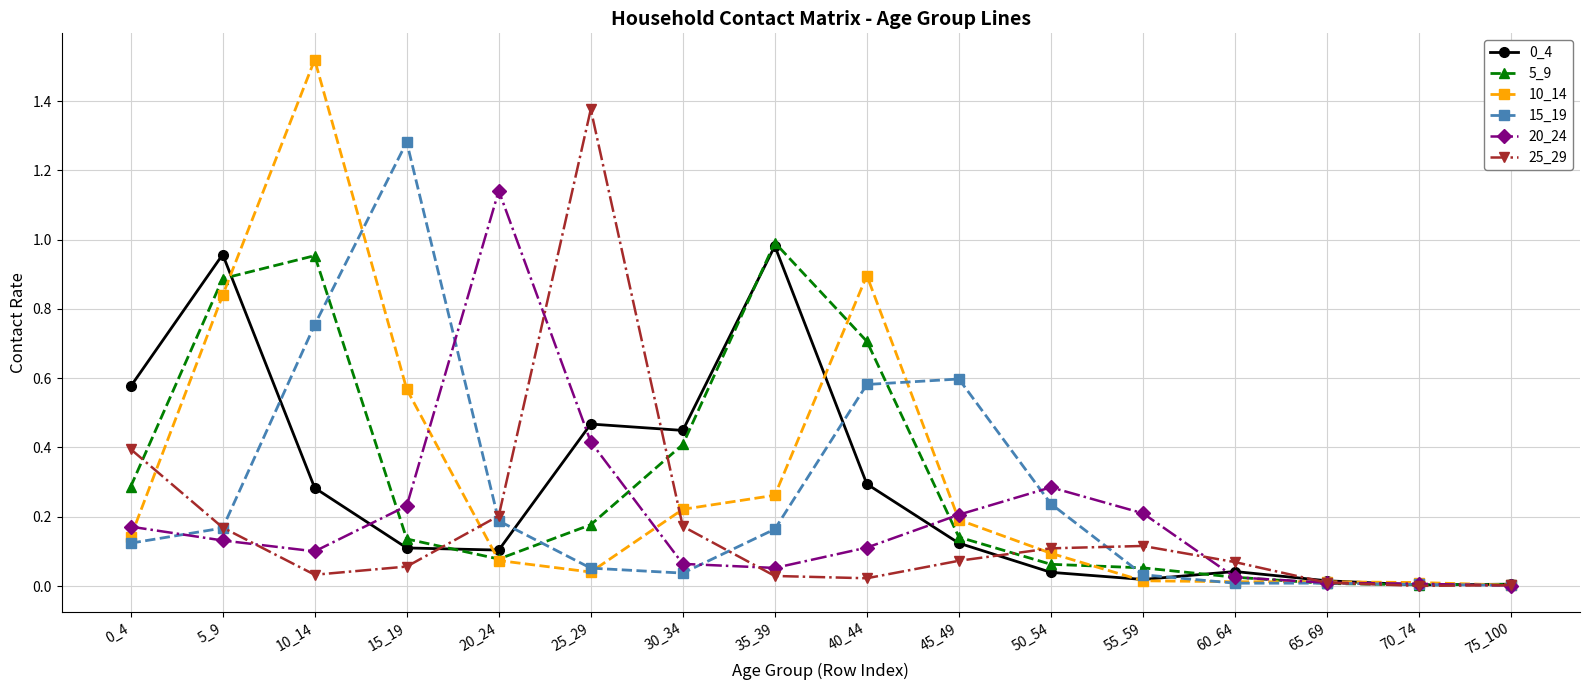

Which category has the highest value across all series?

10_14